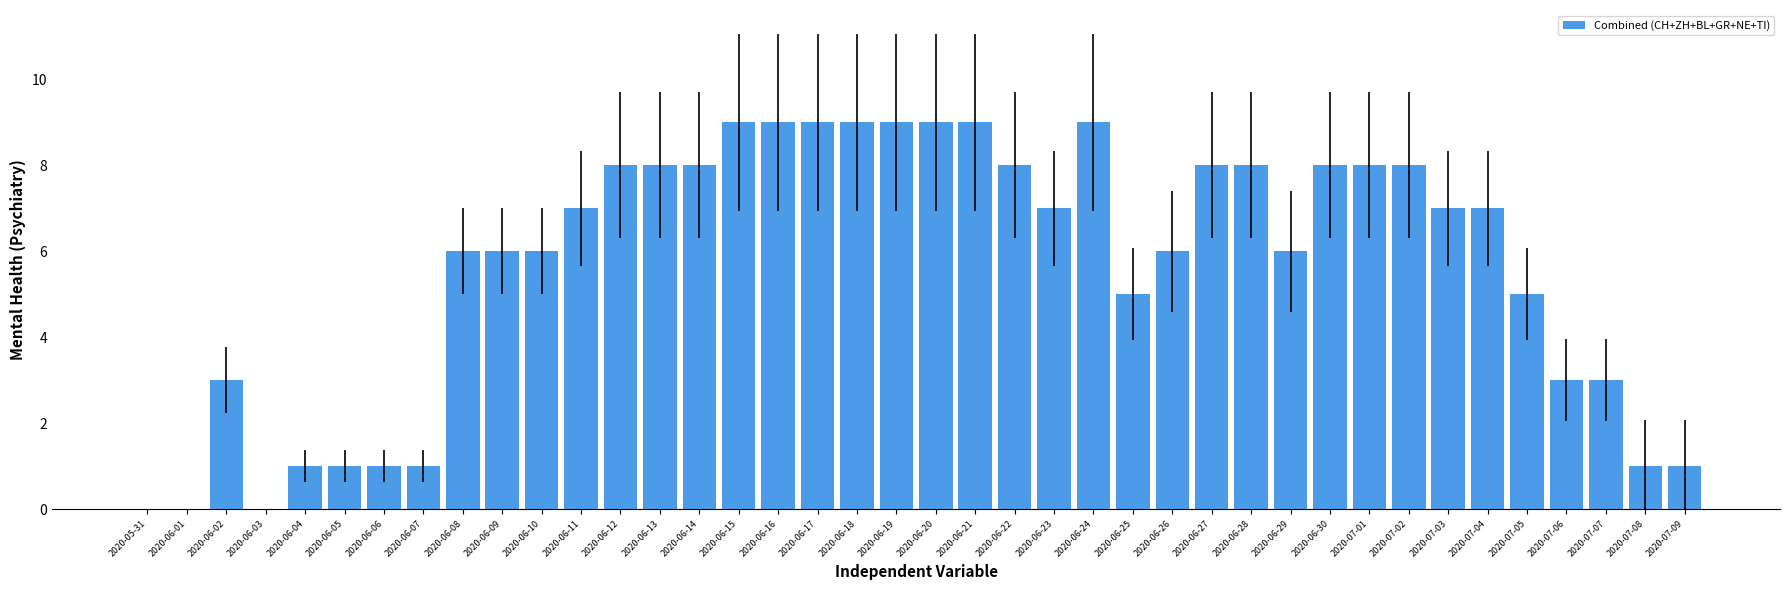

What value does the data have at 2020-06-12?

8